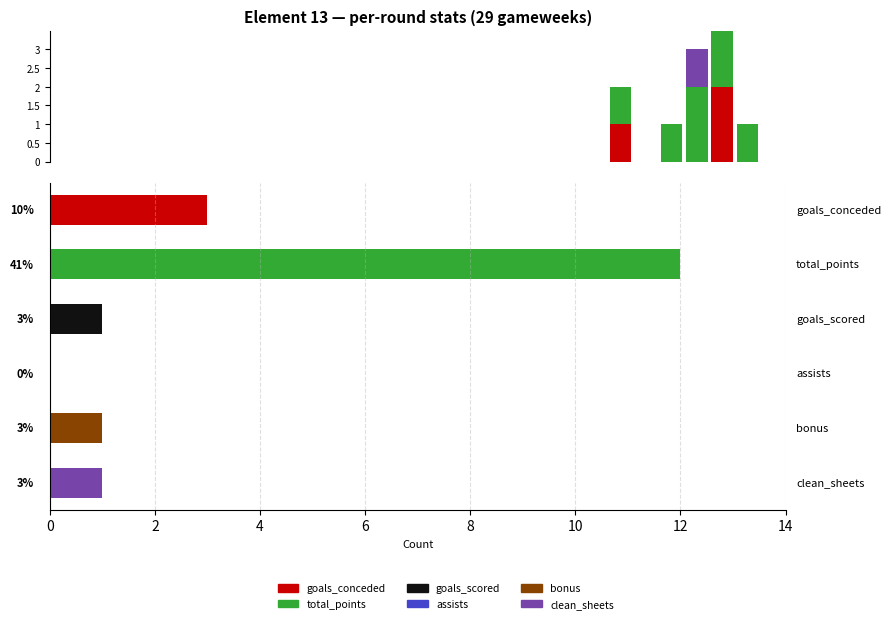

At which category is the sum across all series the highest?

26